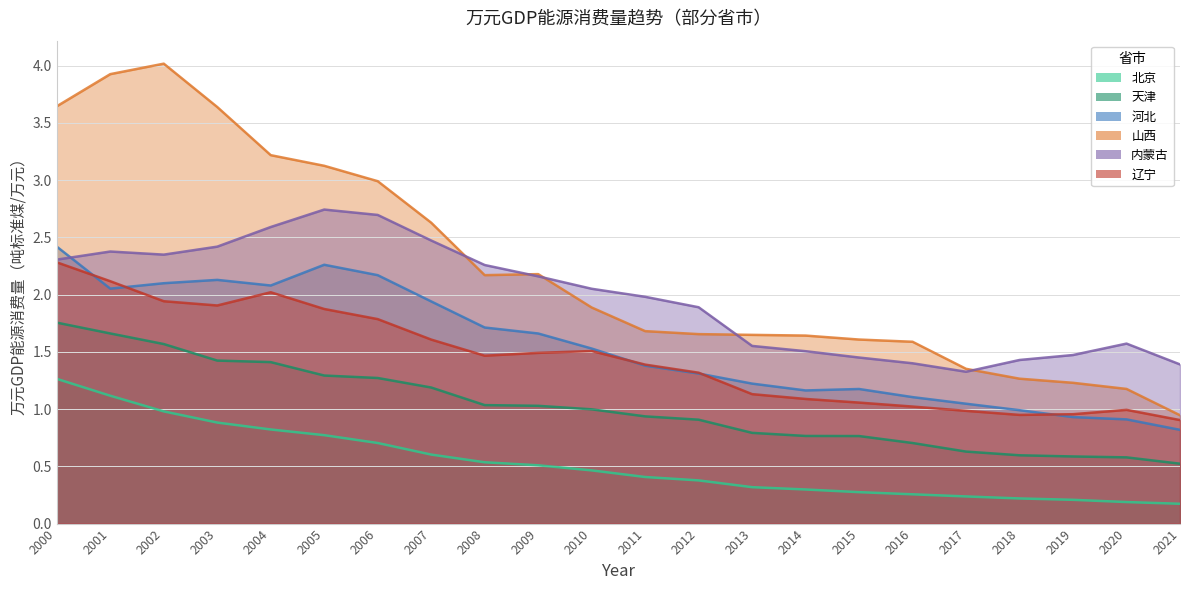

The value of 内蒙古 at 2018 is 1.4. True or false?

True